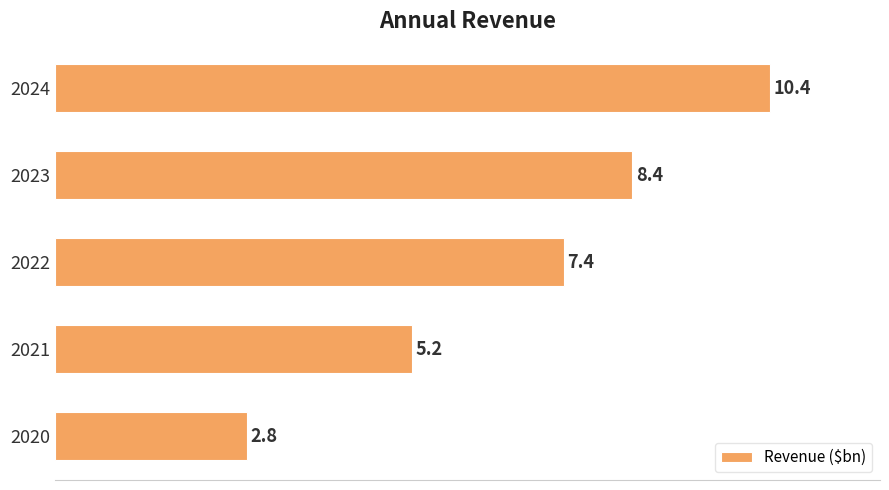

What is the minimum value shown in the chart?

2.8